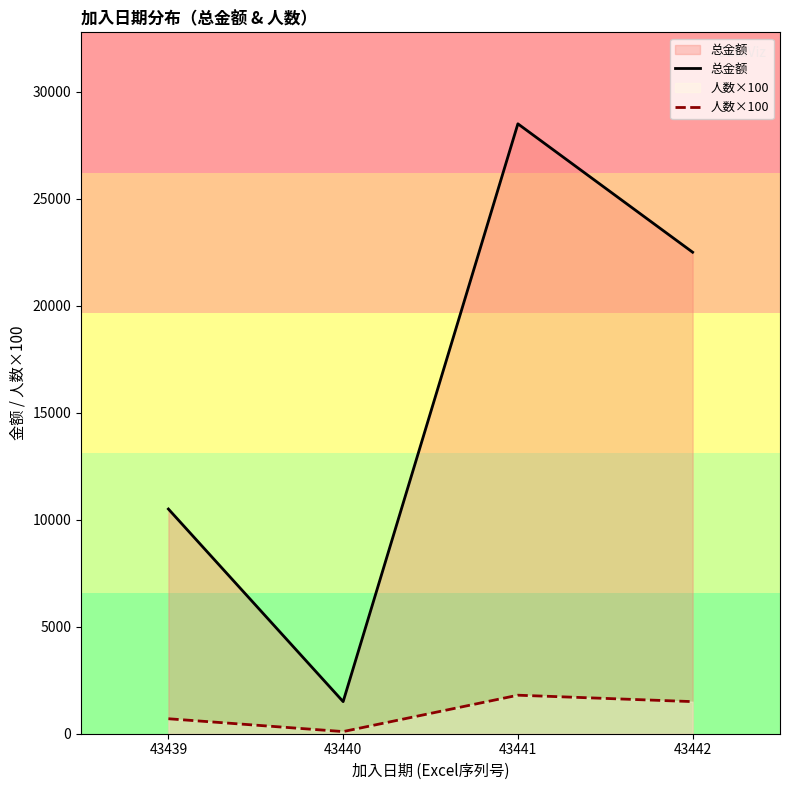

At which label is 人数×100 closest to 950?

43439